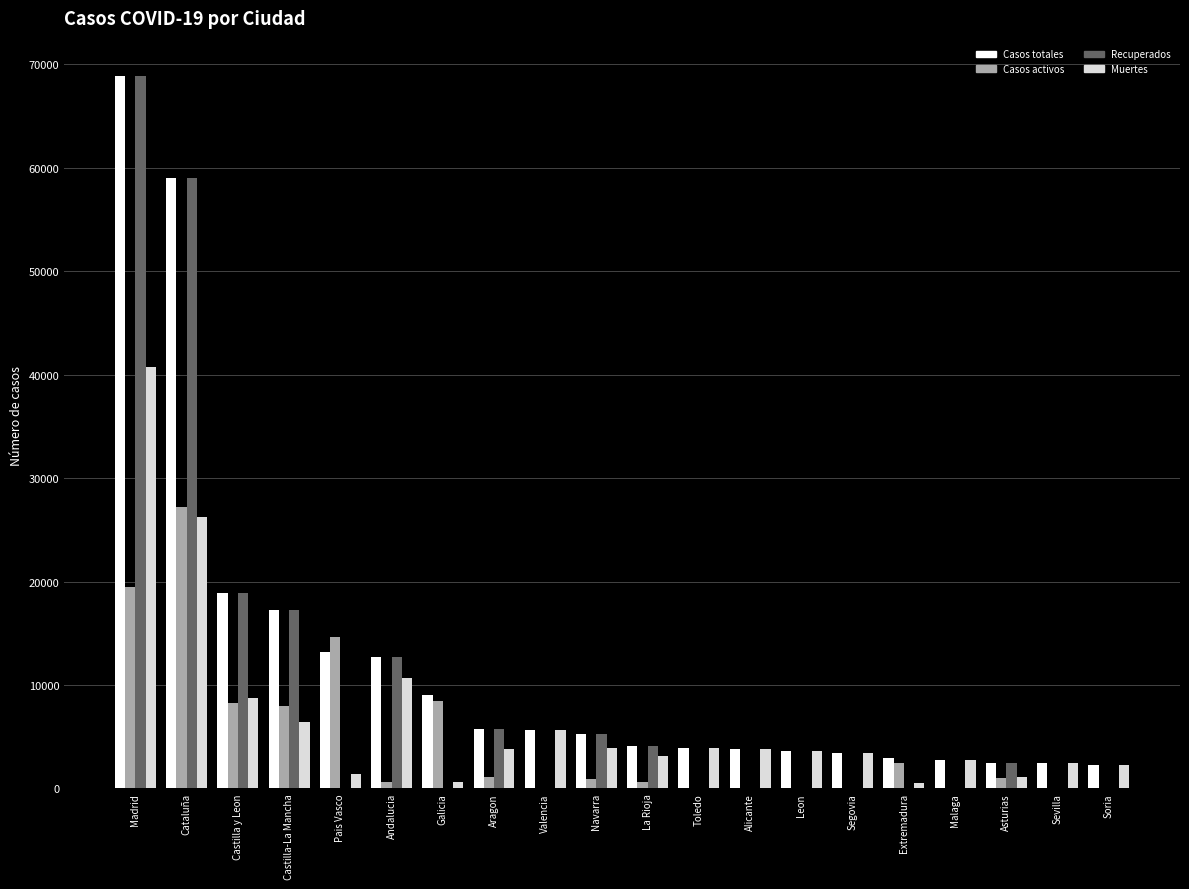

What is the sum of all Casos activos values?

92520